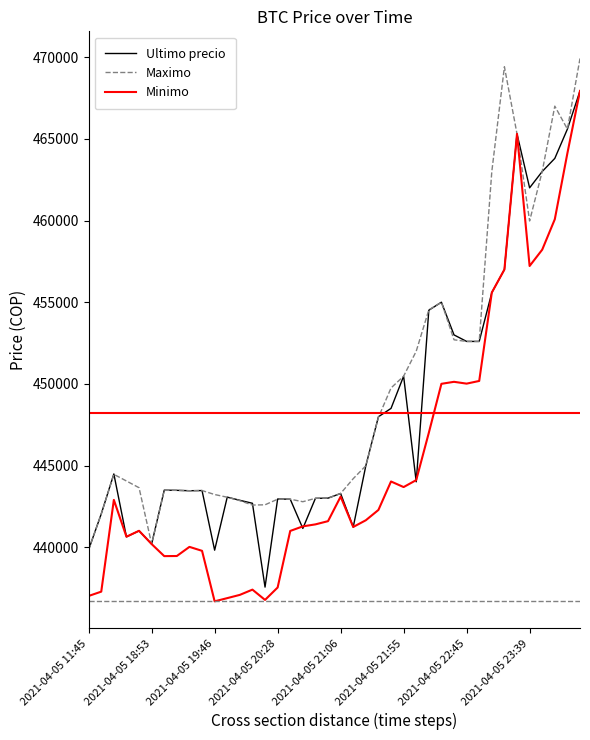

How many distinct data groups are displayed?

3